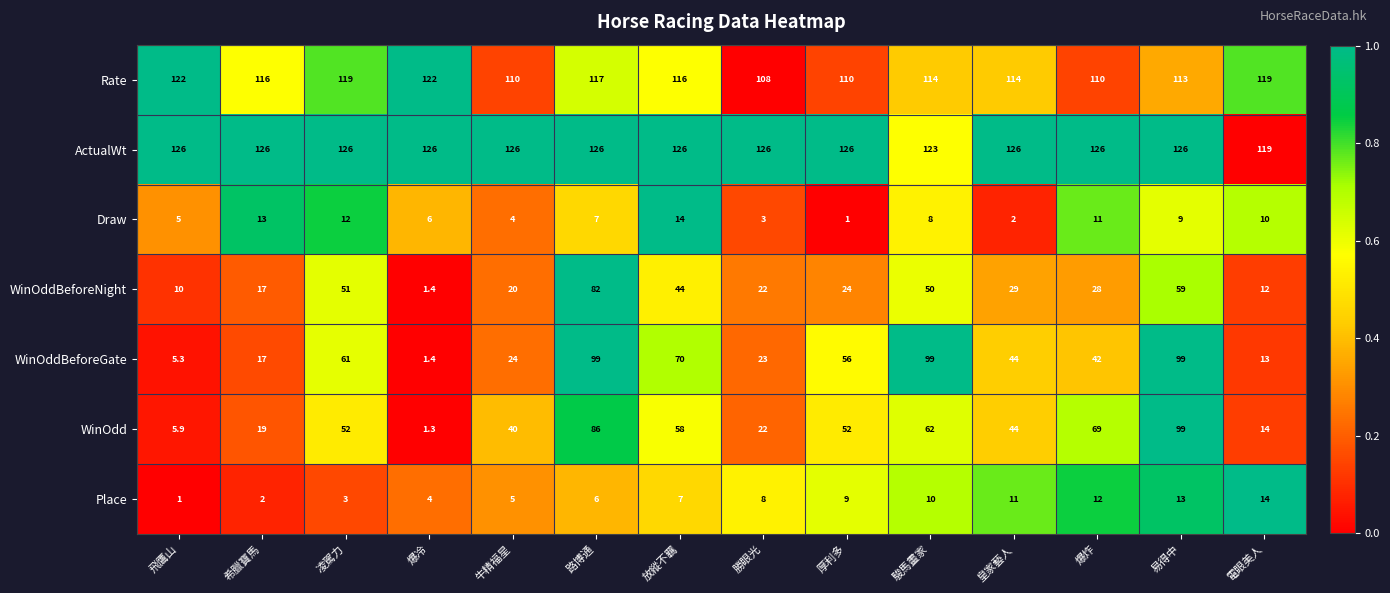

List the labels in order of Draw value, smallest first.

厚利多, 皇家藝人, 勝眼光, 牛精福星, 飛鷹山, 爆冷, 路博通, 駿馬畫家, 易得中, 電眼美人, 爆炸, 凌駕力, 希臘寶馬, 放縱不羈